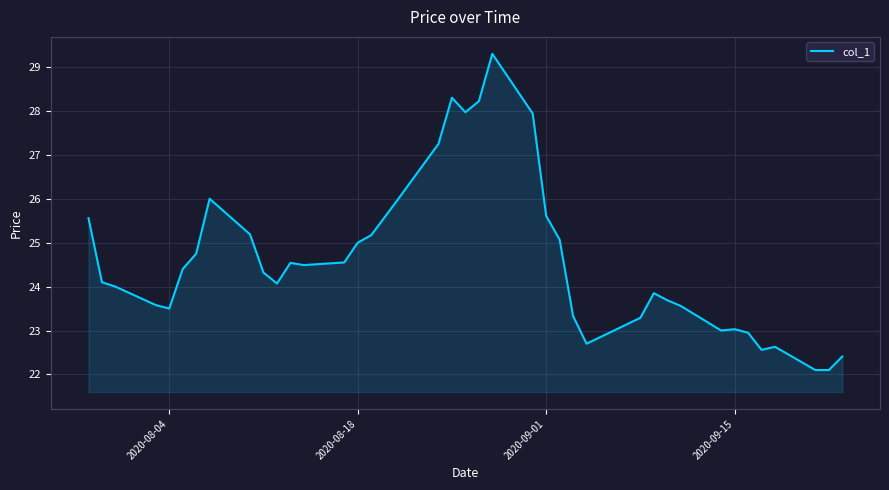

Count the number of data series in this chart.

1